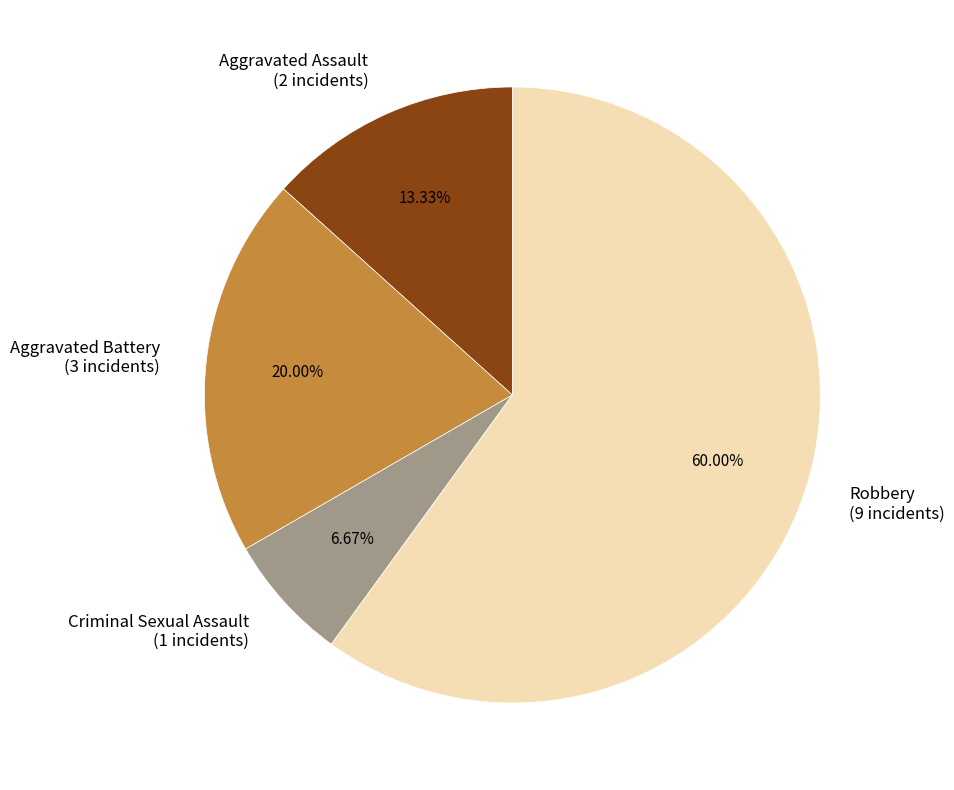

How many slices are in this pie chart?

4